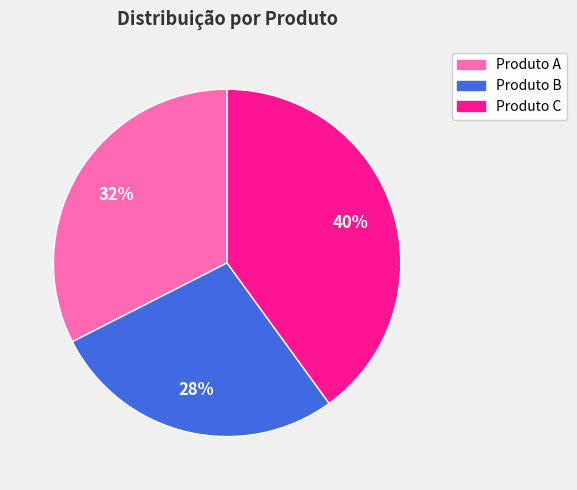

What percentage is the Produto C slice, to the nearest percent?

40%